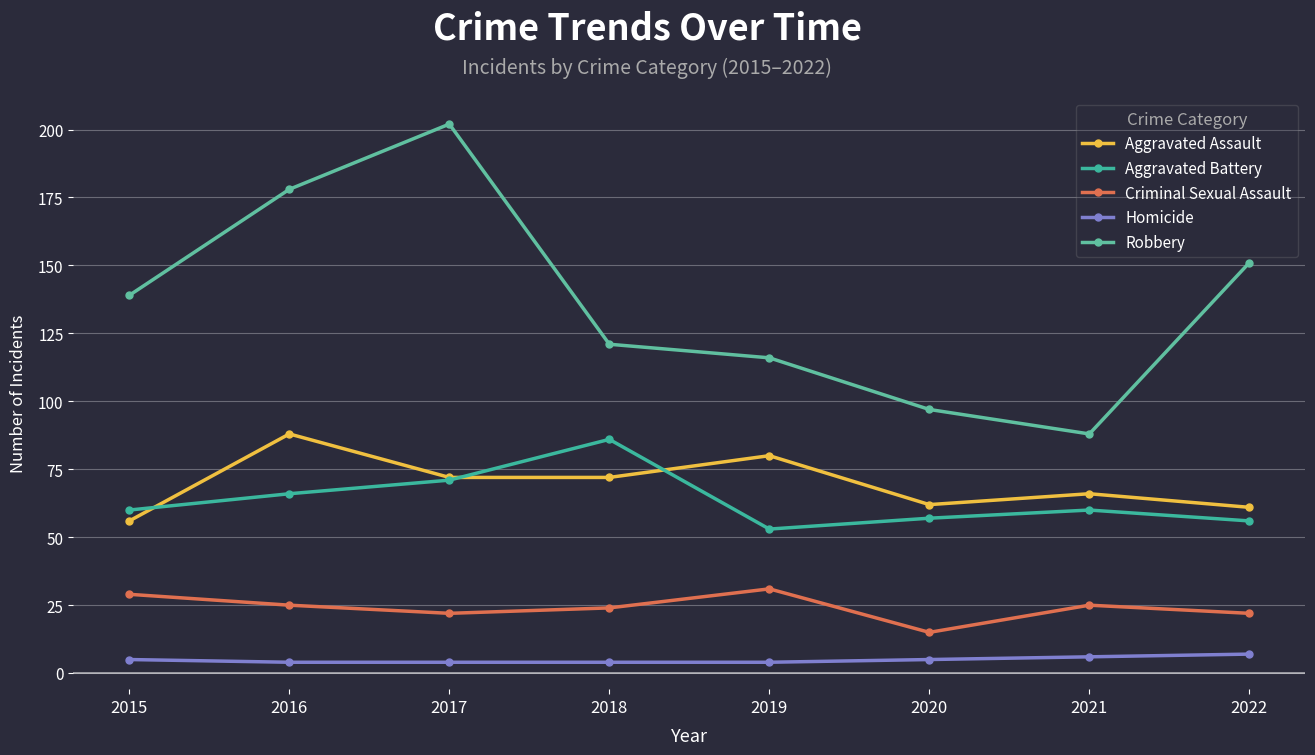

Reading left to right, transcribe all the data shown in this chart.

Aggravated Assault: 2015=56	2016=88	2017=72	2018=72	2019=80	2020=62	2021=66	2022=61
Aggravated Battery: 2015=60	2016=66	2017=71	2018=86	2019=53	2020=57	2021=60	2022=56
Criminal Sexual Assault: 2015=29	2016=25	2017=22	2018=24	2019=31	2020=15	2021=25	2022=22
Homicide: 2015=5	2016=4	2017=4	2018=4	2019=4	2020=5	2021=6	2022=7
Robbery: 2015=139	2016=178	2017=202	2018=121	2019=116	2020=97	2021=88	2022=151